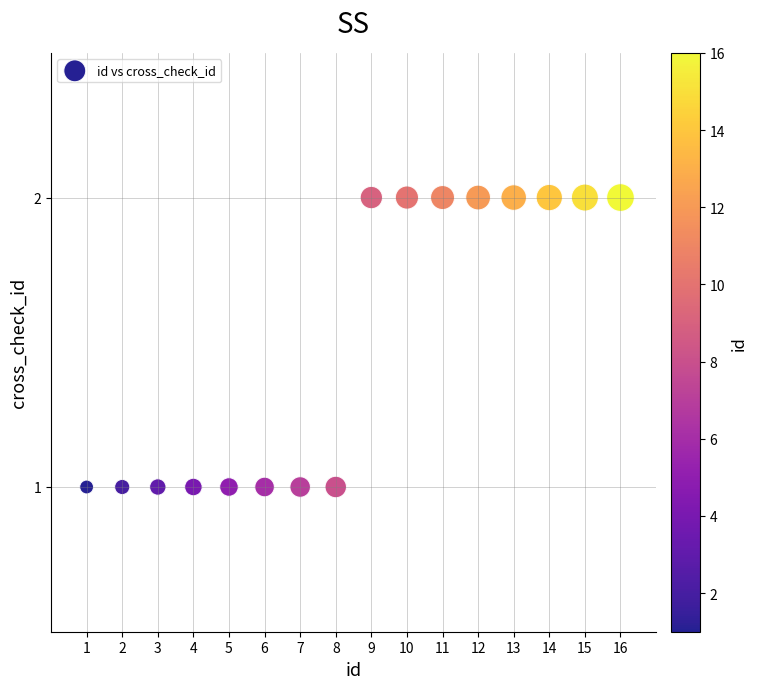

What is the range of X values (max minus min)?

15